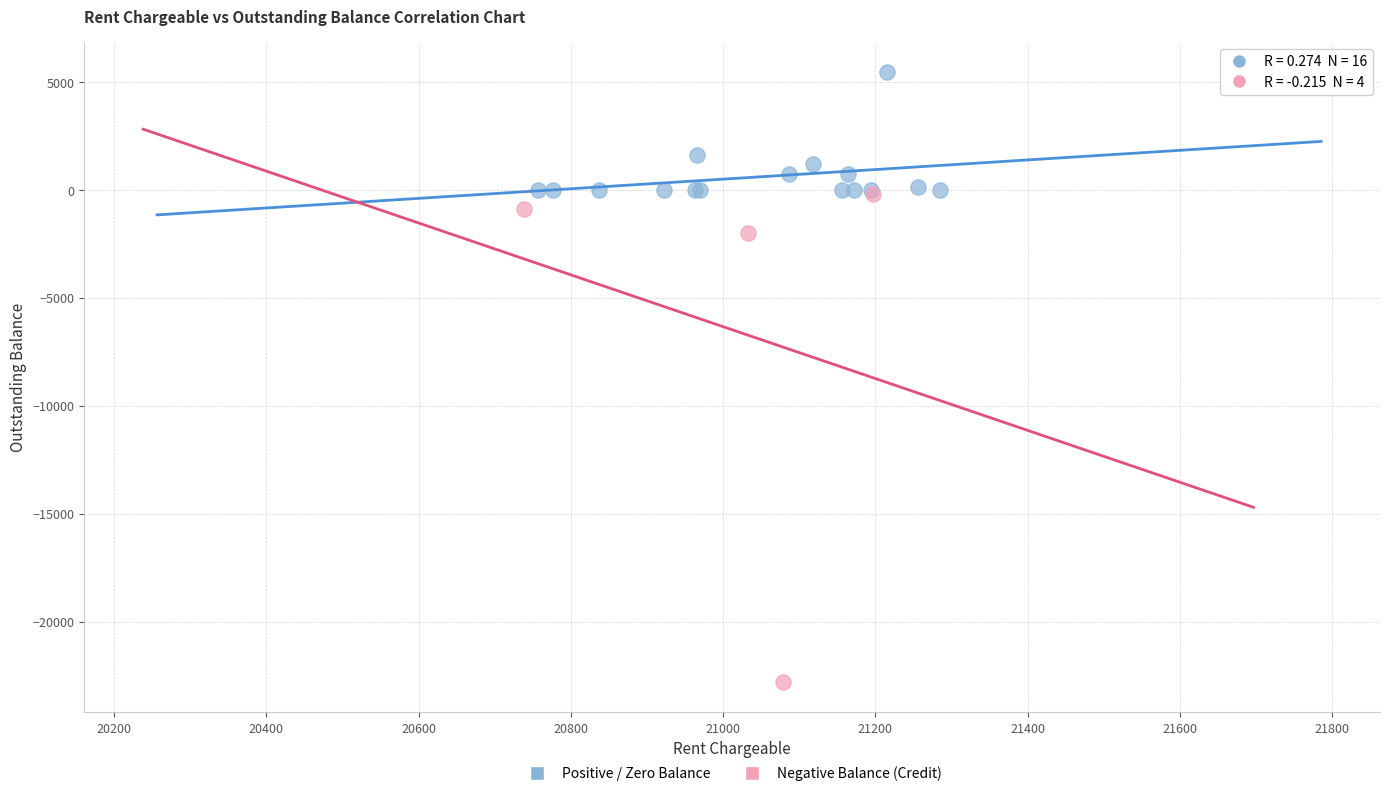

Which series has the largest Y range (max minus min)?

Negative Balance (Credit)